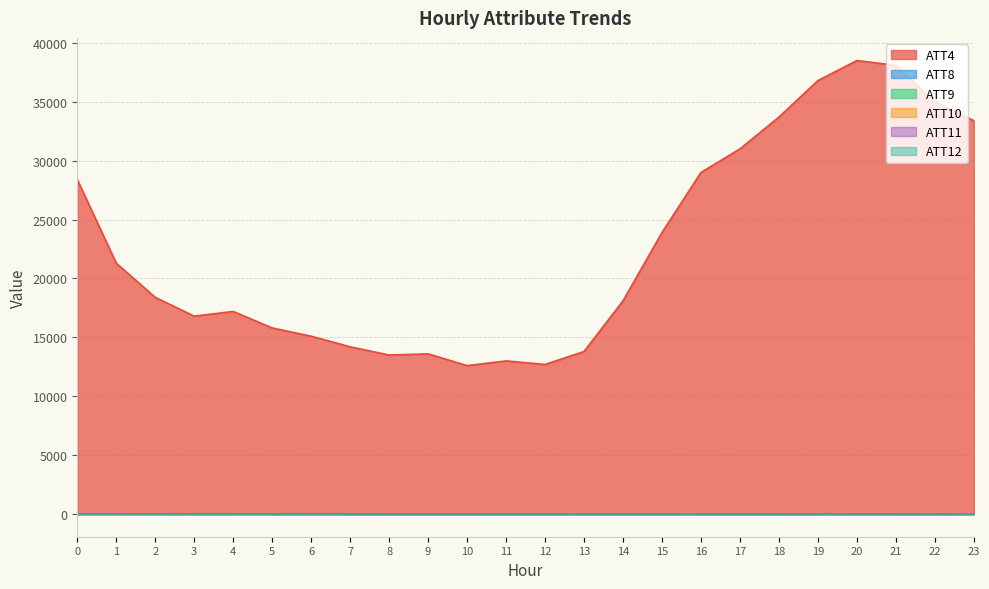

At which category is the sum across all series the highest?

20